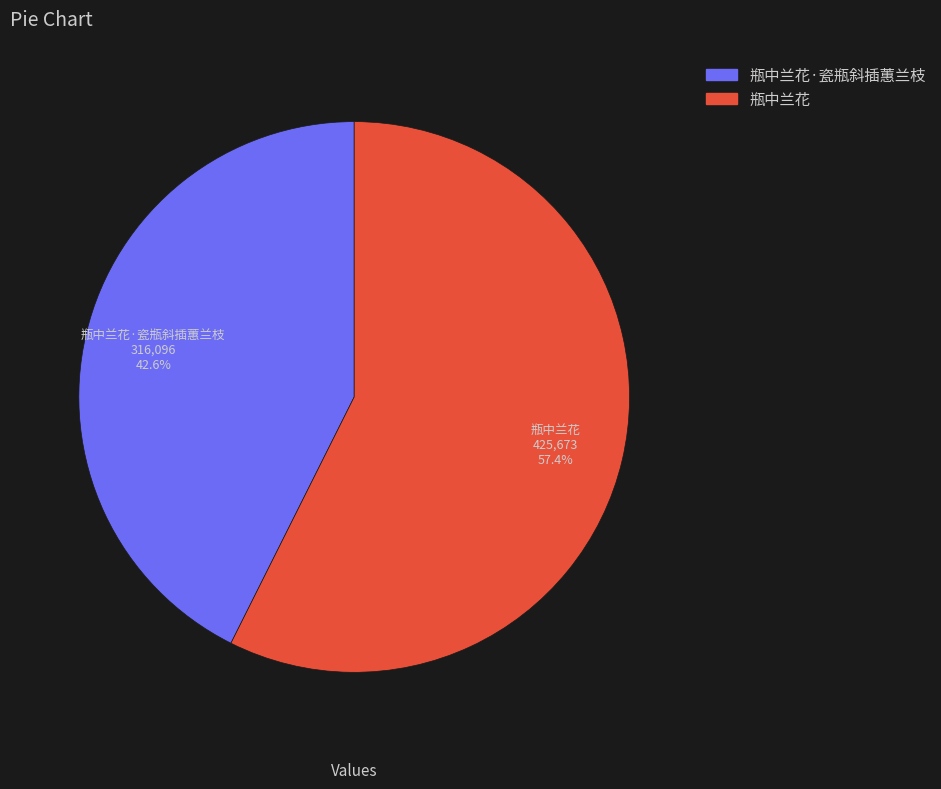

How many slices are in this pie chart?

2